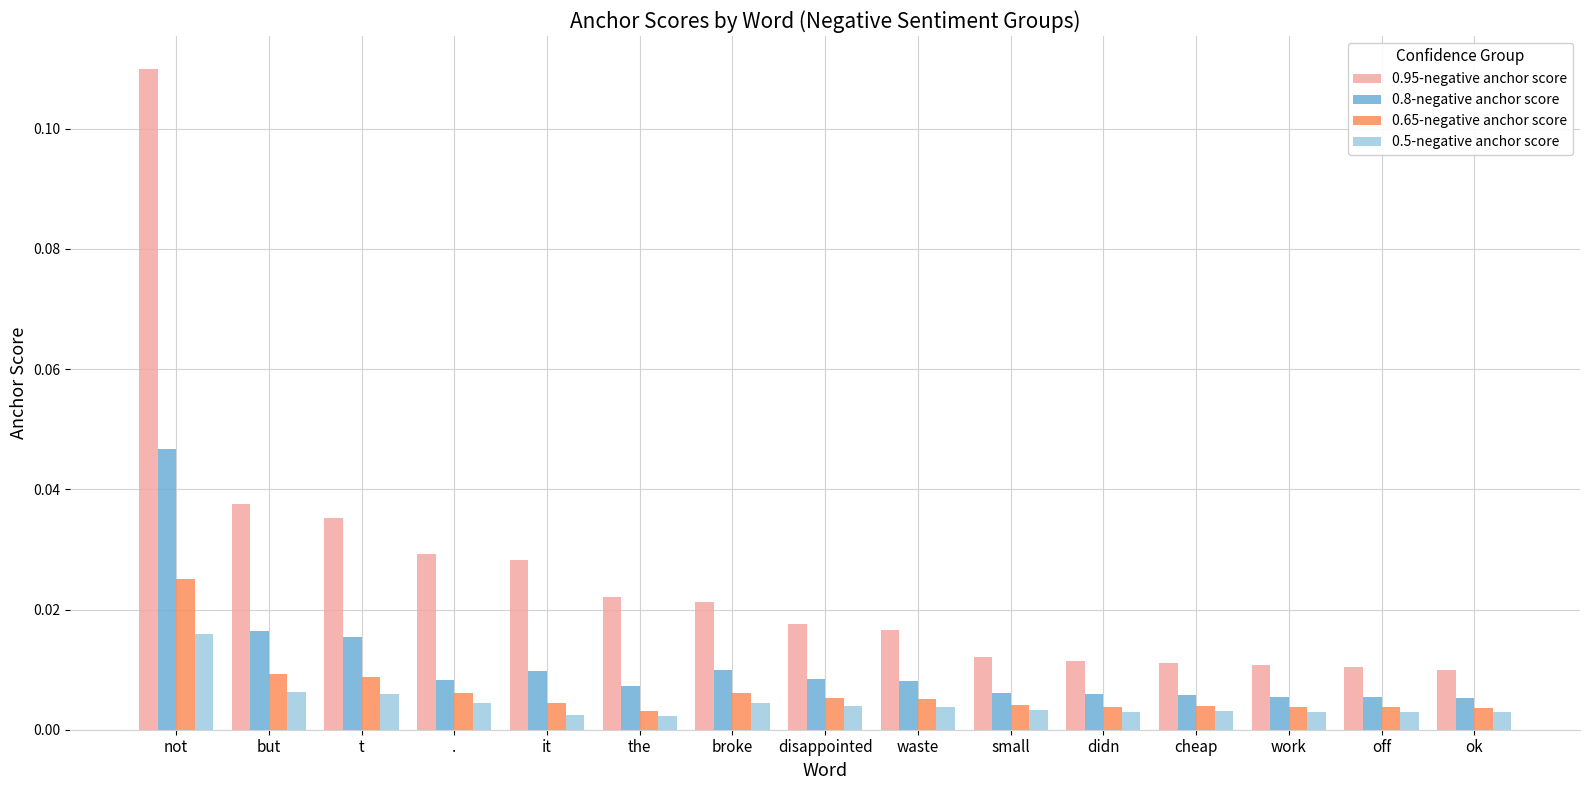

Is the value of 0.65-negative anchor score at waste greater than the value of 0.95-negative anchor score at off?

No